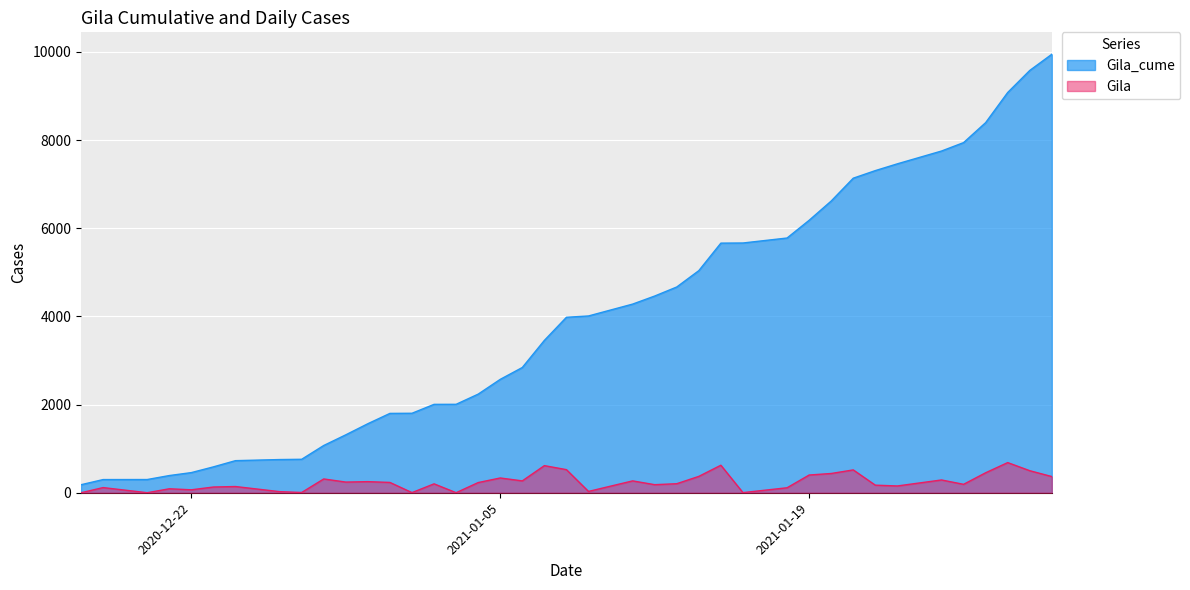

What is the difference between the Gila values at 2020-12-18 and 2021-01-12?

66